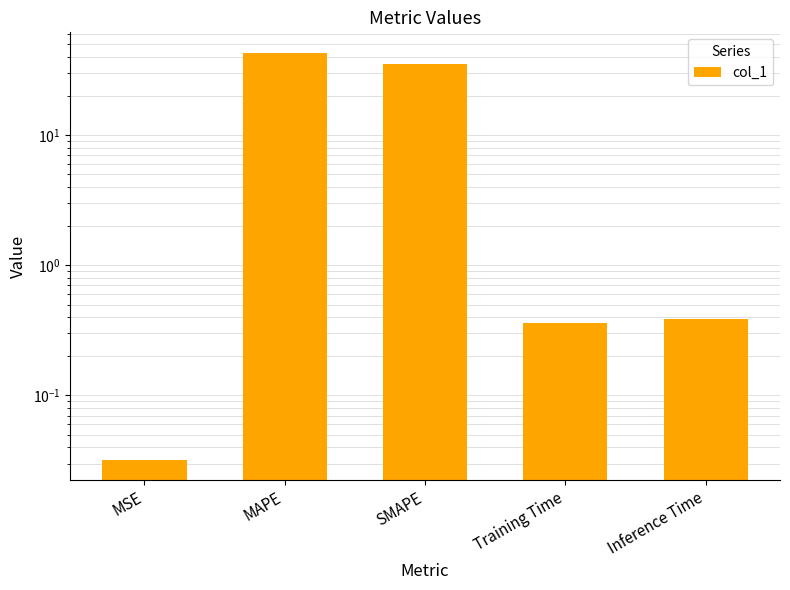

At which label is the value closest to 21?

SMAPE